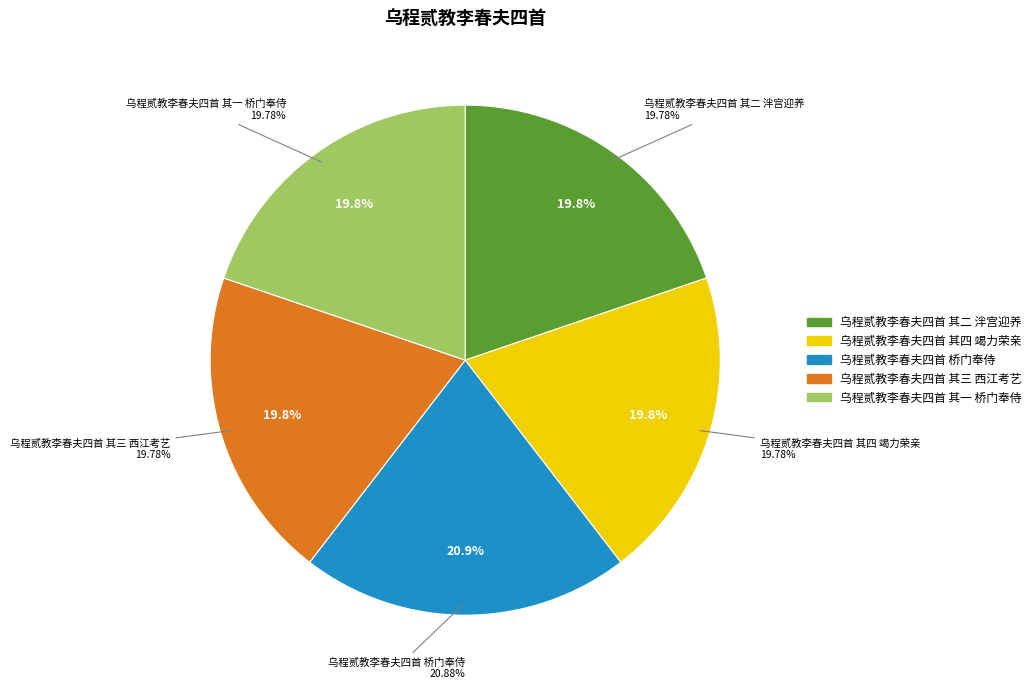

What percentage is the 乌程贰教李春夫四首 桥门奉侍 slice, to the nearest percent?

21%